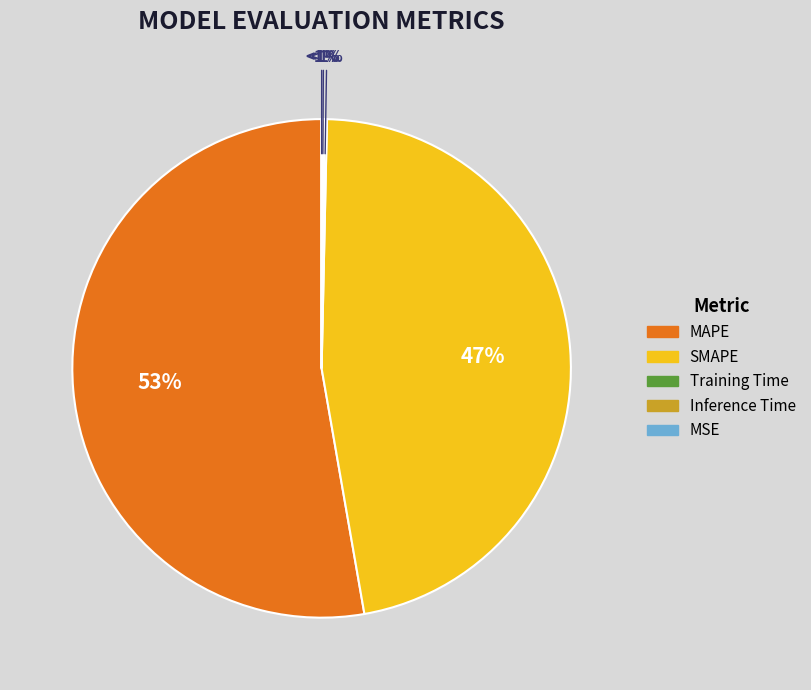

How many segments does this pie chart have?

5